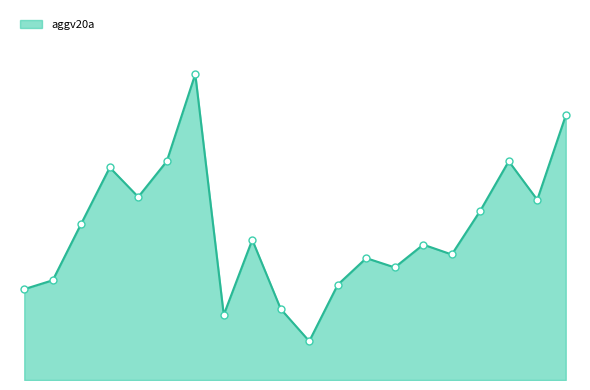

Where is the data nearest to the value 0?

13